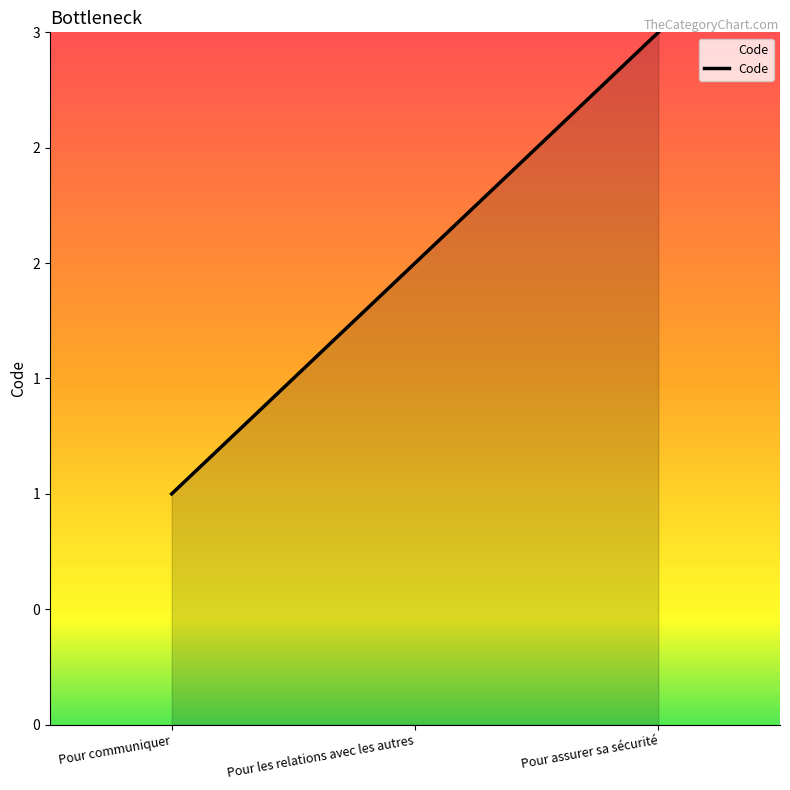

Is this an area chart (filled region under the line)?

Yes